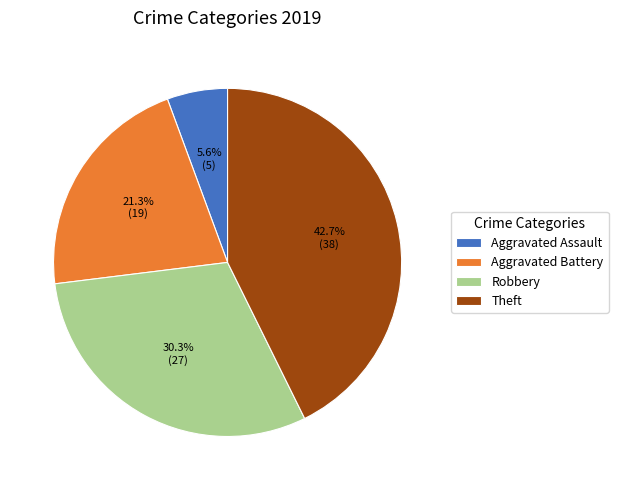

Rank the categories by value from highest to lowest.

Theft, Robbery, Aggravated Battery, Aggravated Assault